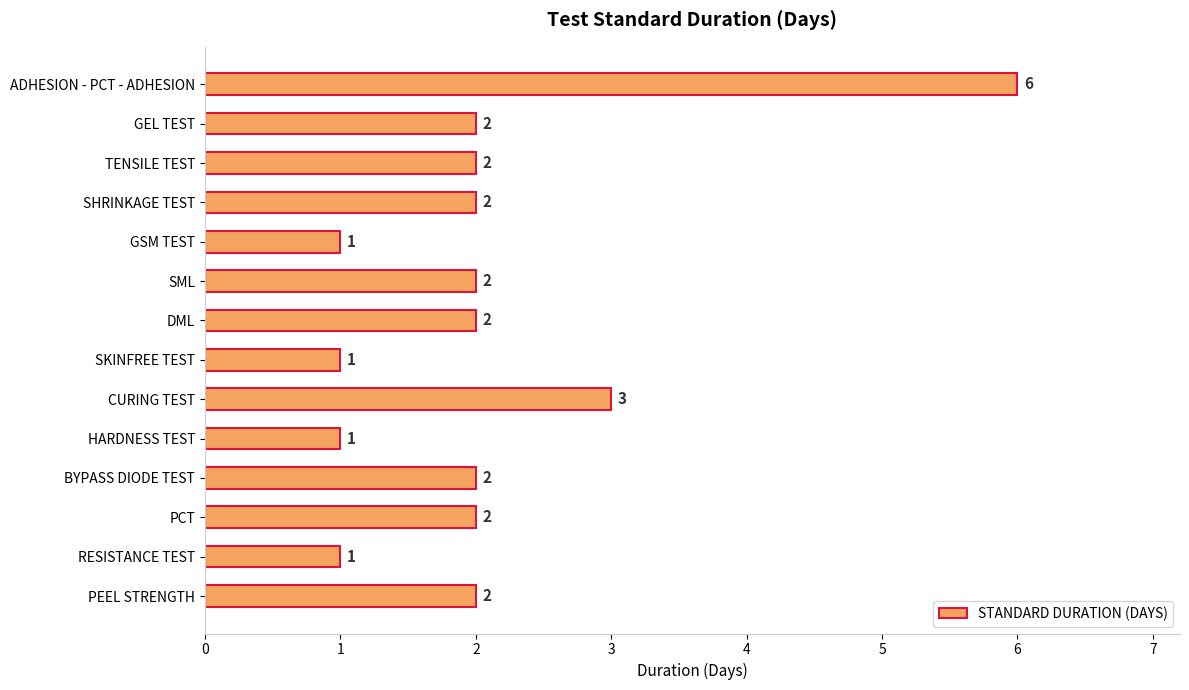

What is the value of the 13th bar from the top?

1